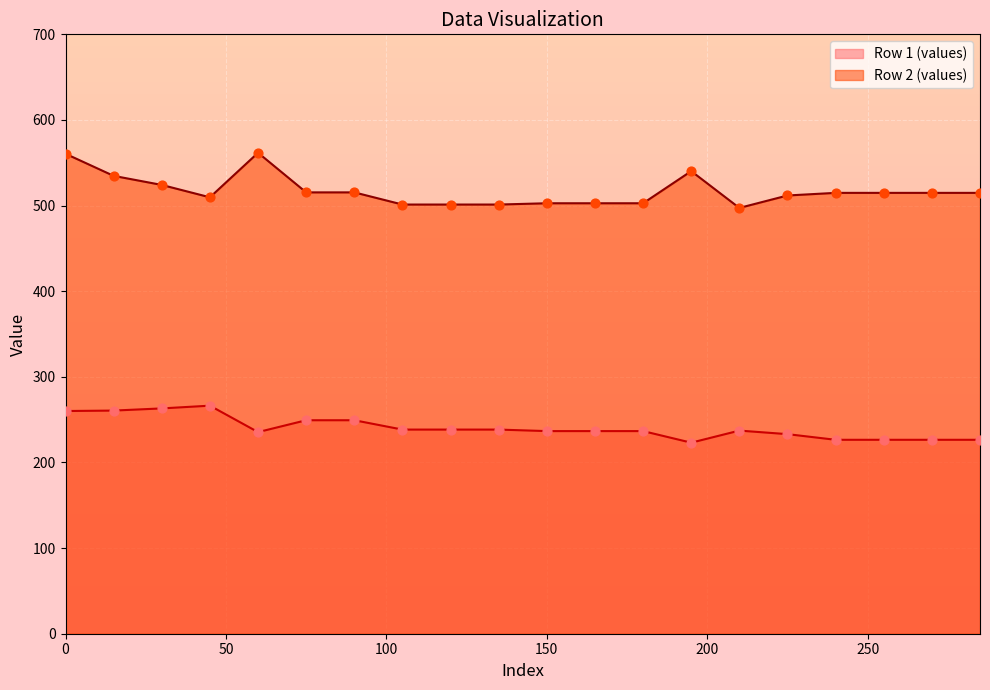

Which series has the largest total across all categories?

Row 2 (values)